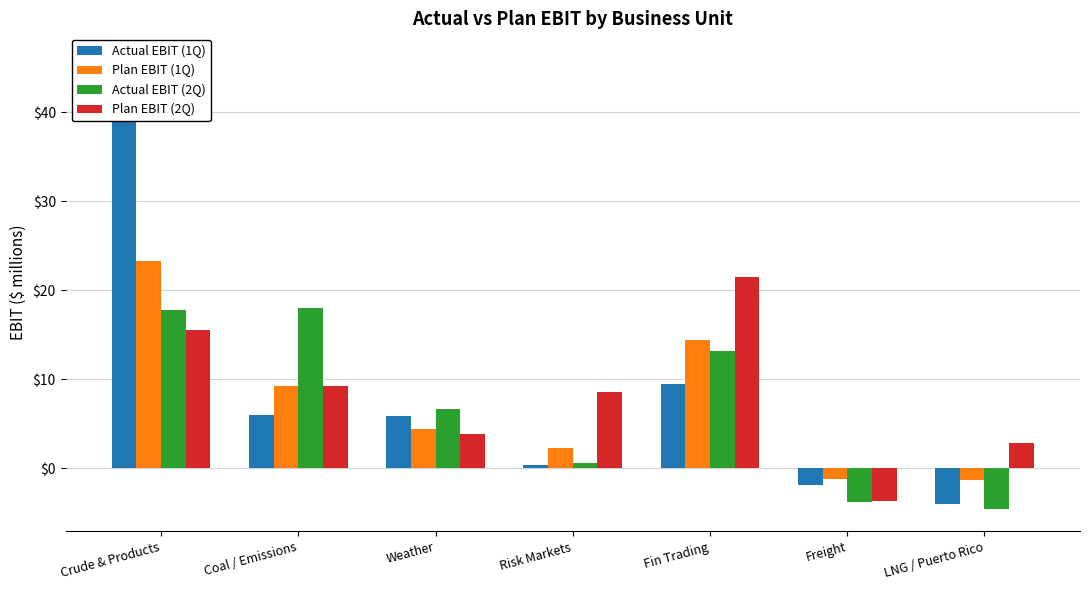

What position from the left is Freight?

6